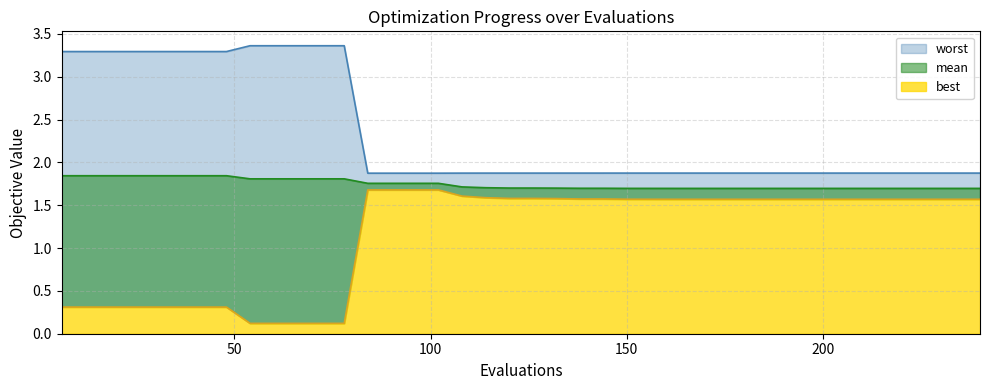

What is the difference between the worst values at 174 and 54?

1.5